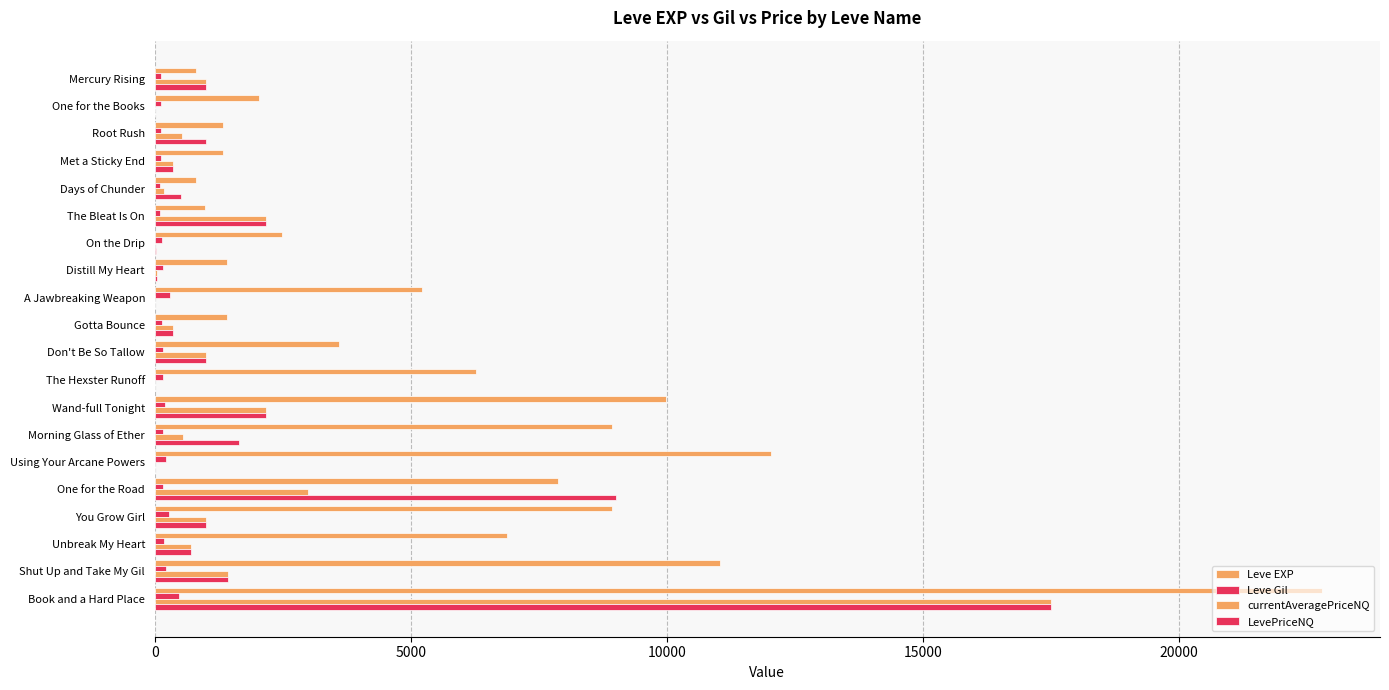

How many series are shown in this chart?

4